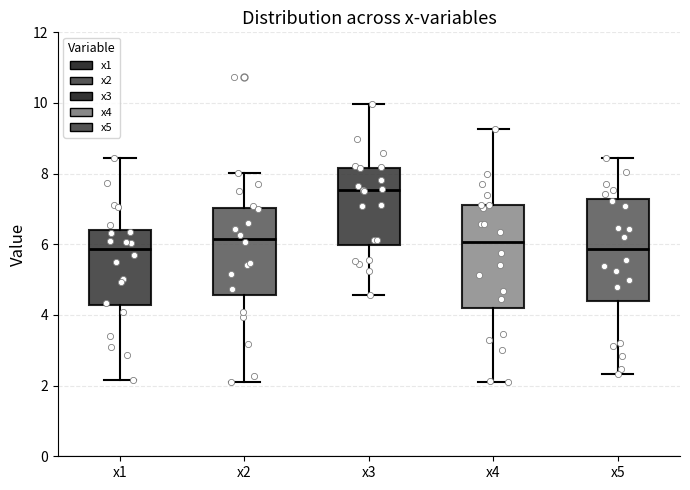

Reading left to right, read every box against the y-axis: the position of its median line, the range the box covers, and the ends of its whiskers. The values are not printed on the chart, so give them approximately, as read against the axis.

x1: median 5.8, box 4.2 to 6.4, whiskers 2.2 to 8.4
x2: median 6.2, box 4.6 to 7.0, whiskers 2.2 to 8.0
x3: median 7.6, box 6.0 to 8.2, whiskers 4.6 to 10.0
x4: median 6.0, box 4.2 to 7.0, whiskers 2.0 to 9.2
x5: median 5.8, box 4.4 to 7.2, whiskers 2.4 to 8.4